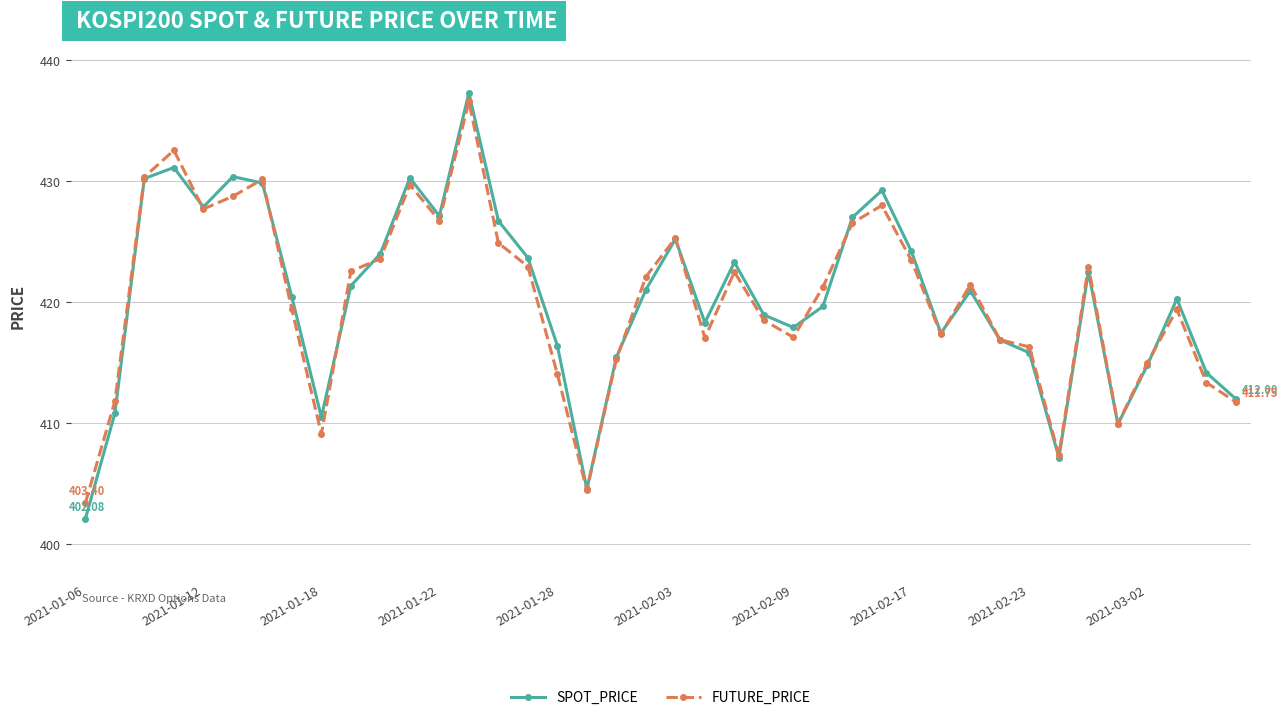

In SPOT_PRICE, how many points are higher than both neighbors (excluding endpoints)?

10